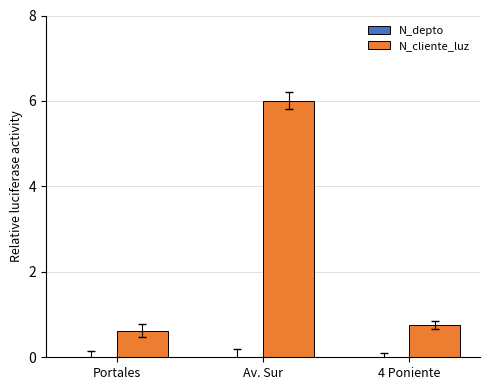

The value of N_cliente_luz at Portales is 0.6. True or false?

True